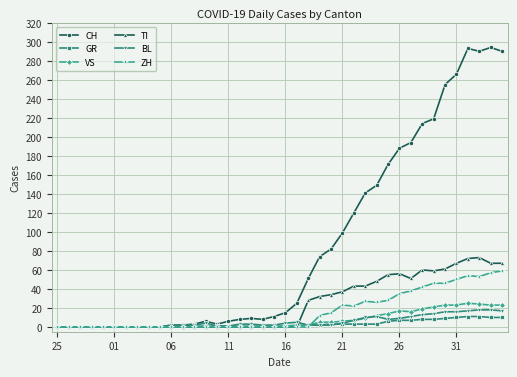

How many data points does each series have?

40